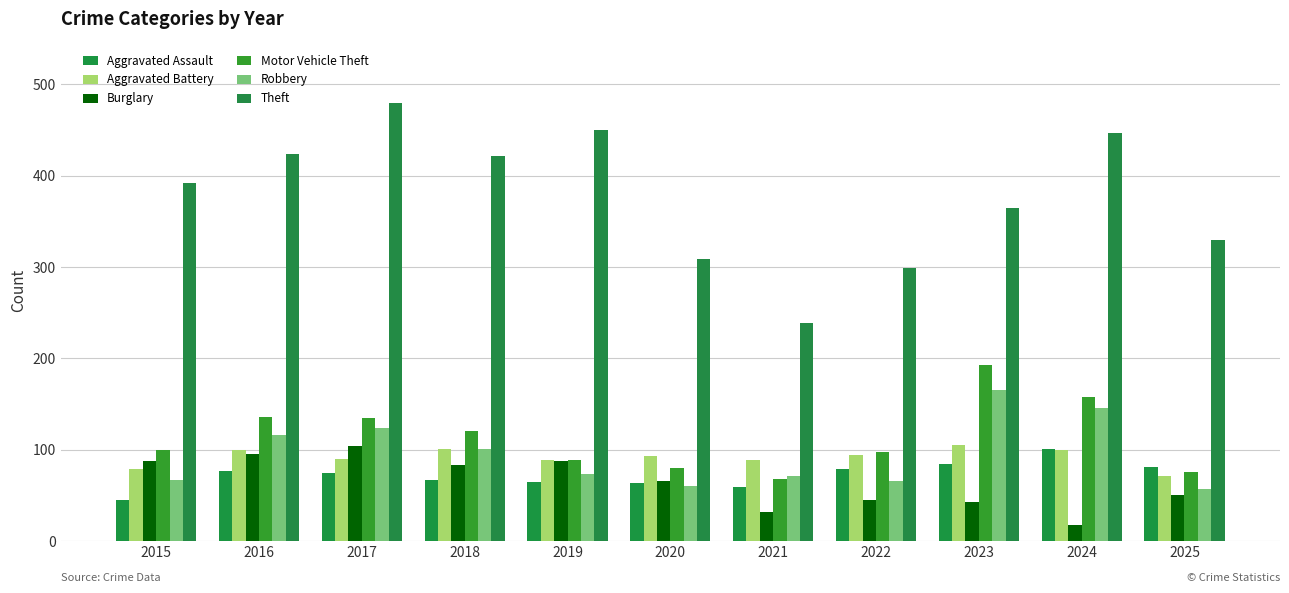

At which category does the chart reach its minimum across all series?

2024